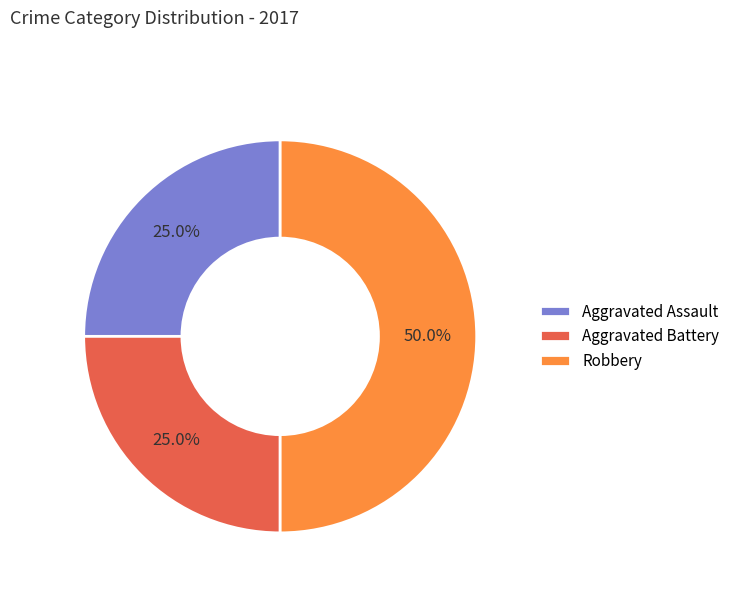

How many slices are in this pie chart?

3